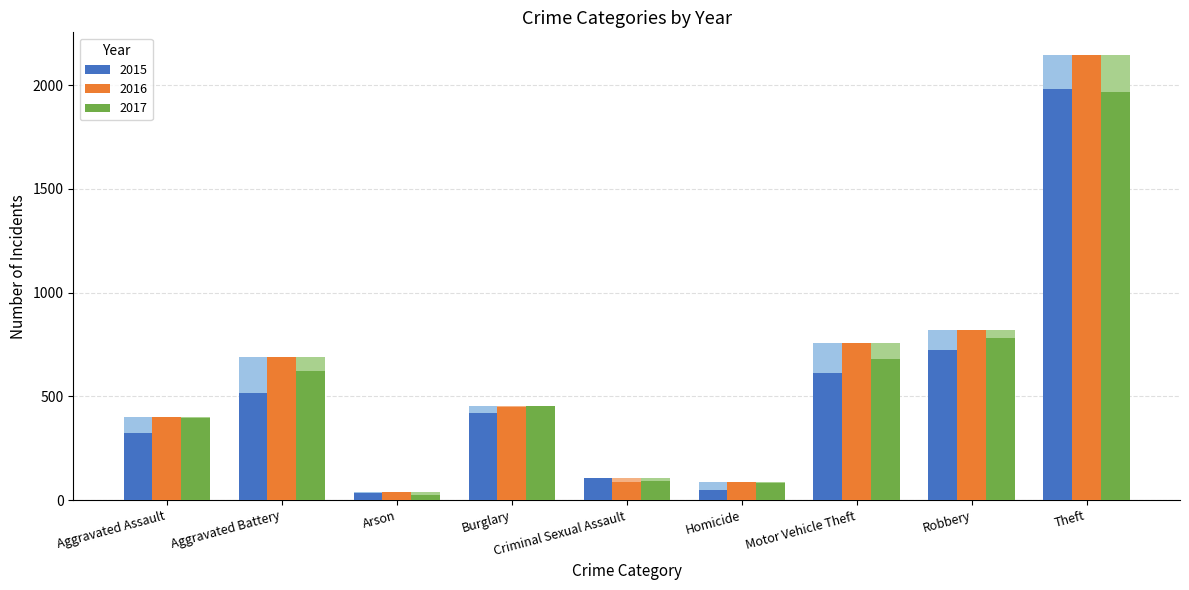

What is the difference between the 2016 values at Robbery and Motor Vehicle Theft?

63